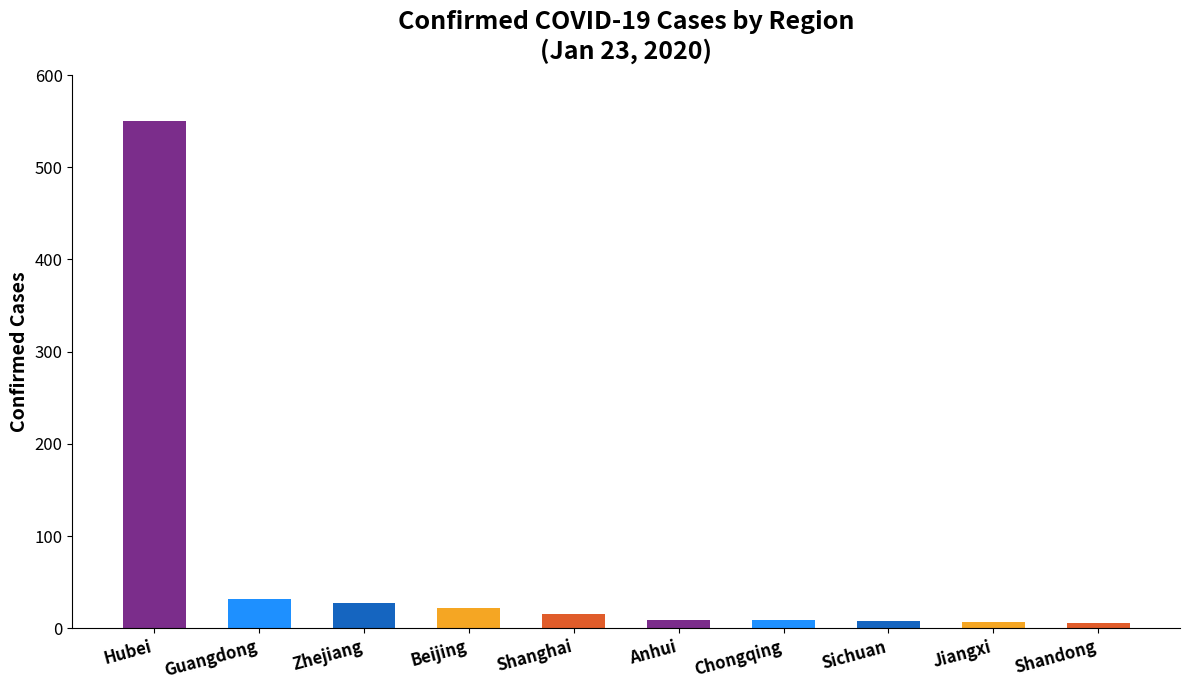

At which label does the data first exceed 16?

Hubei